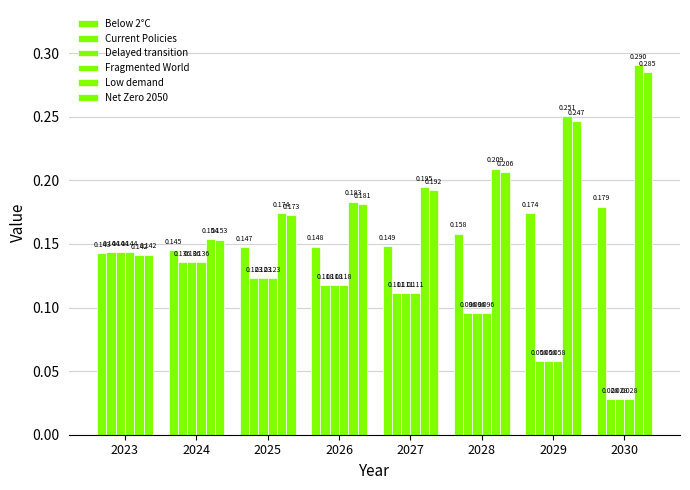

What is the highest value of the Delayed transition series?

0.1